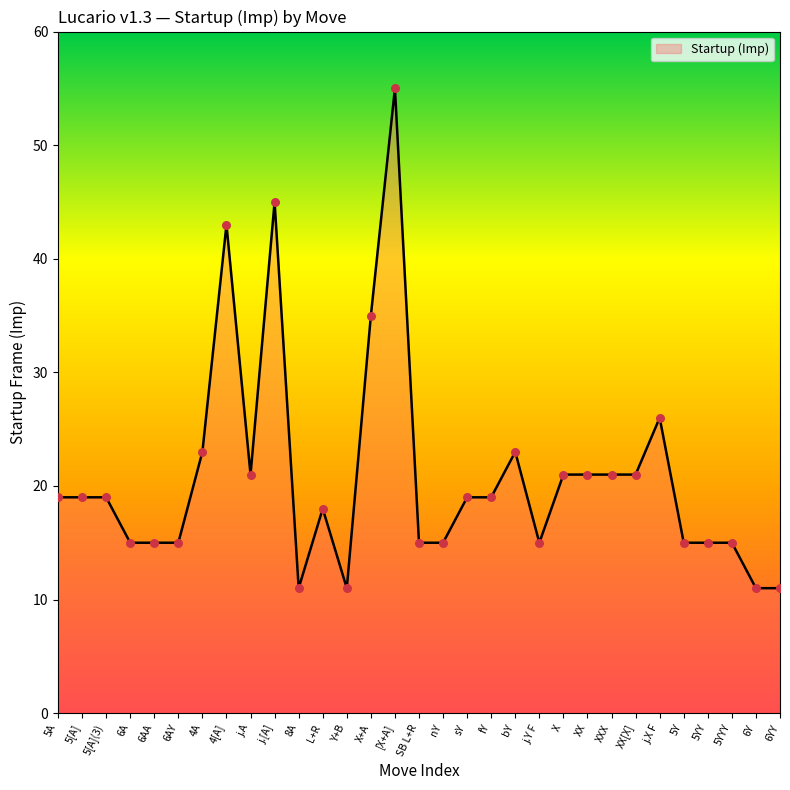

What is the change in value from j.Y F to j.X F?

+11